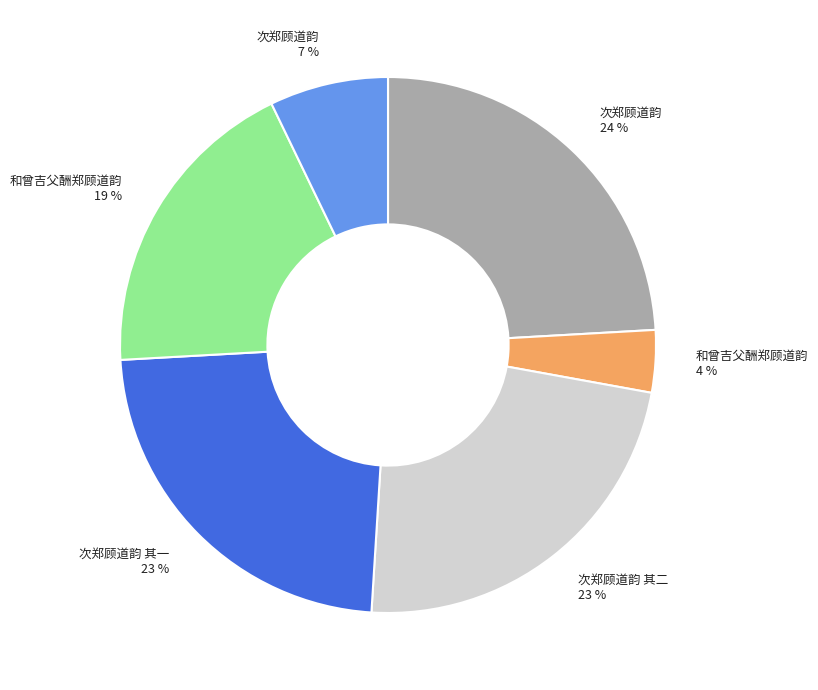

Is there a majority slice in this chart?

No